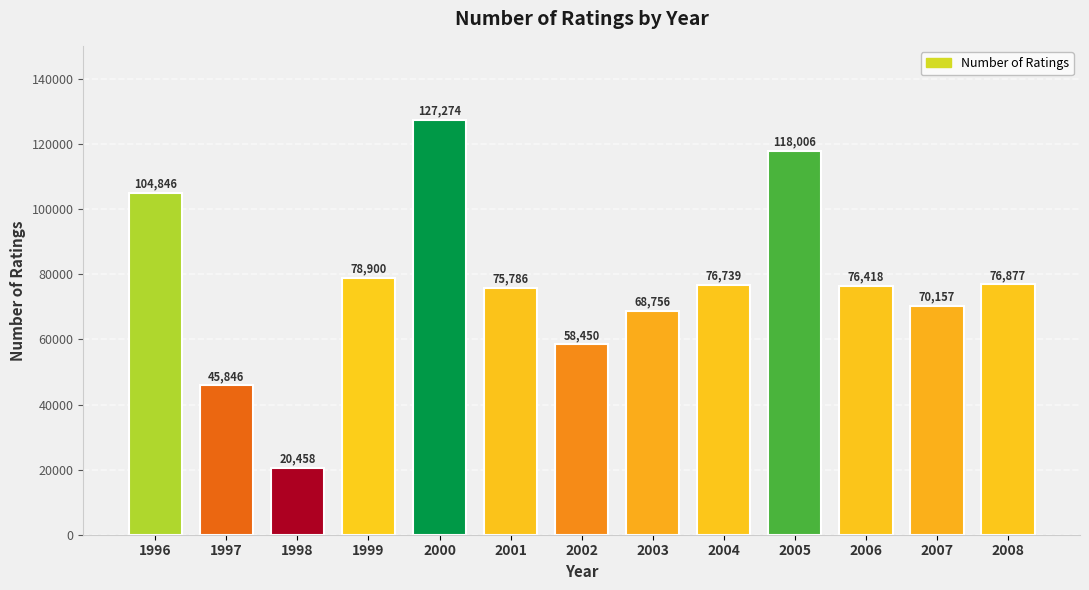

How many data points are less than 76418?

6